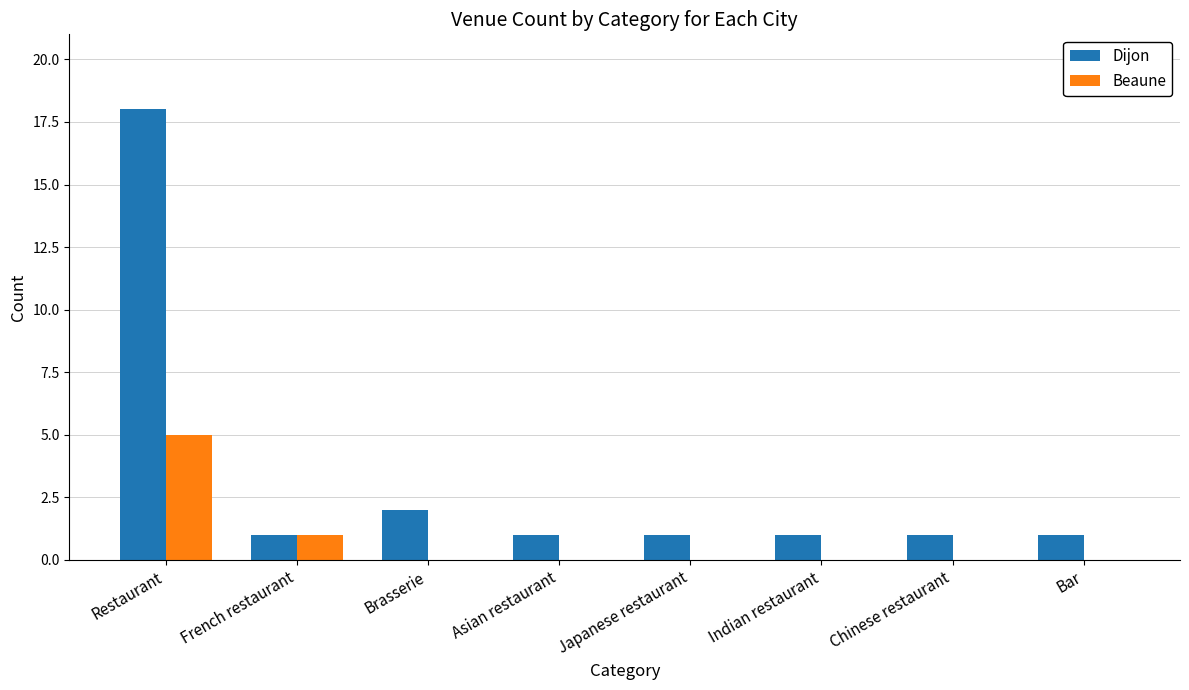

How many data points does each series have?

8